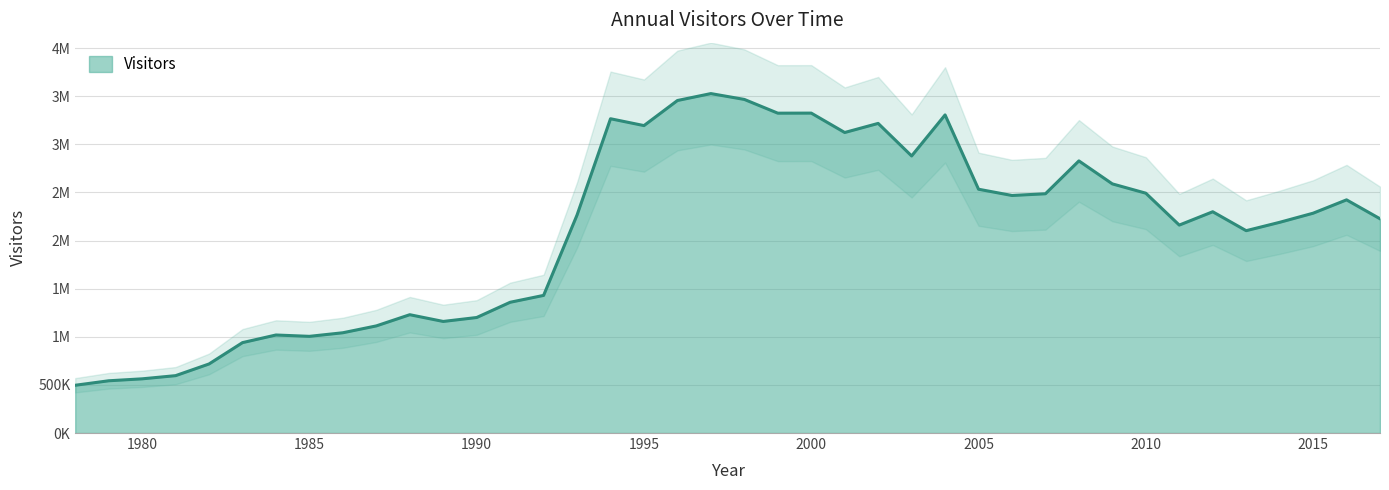

True or false: the data shows 220714 at 1978.

False